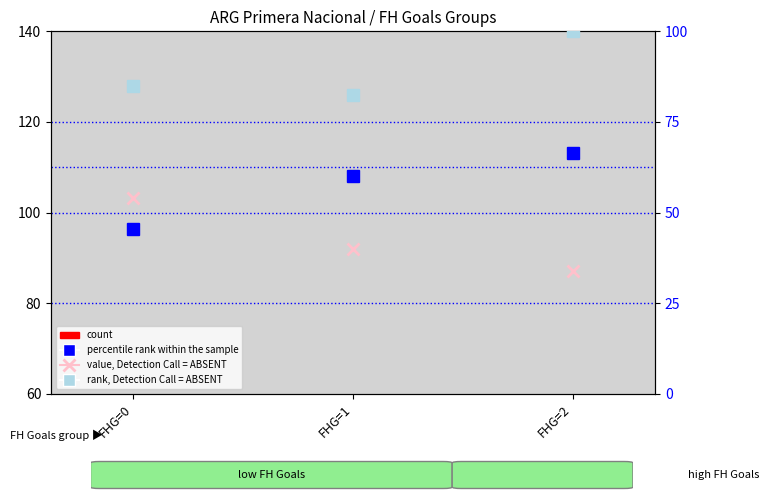

Reading left to right, transcribe all the data shown in this chart.

count: FHG=0=10.4	FHG=1=7.0	FHG=2=8.3
percentile rank within the sample: FHG=0=45.5	FHG=1=60.0	FHG=2=66.5
value, Detection Call = ABSENT: FHG=0=54.0	FHG=1=40.0	FHG=2=34.0
rank, Detection Call = ABSENT: FHG=0=85.0	FHG=1=82.4	FHG=2=100.0